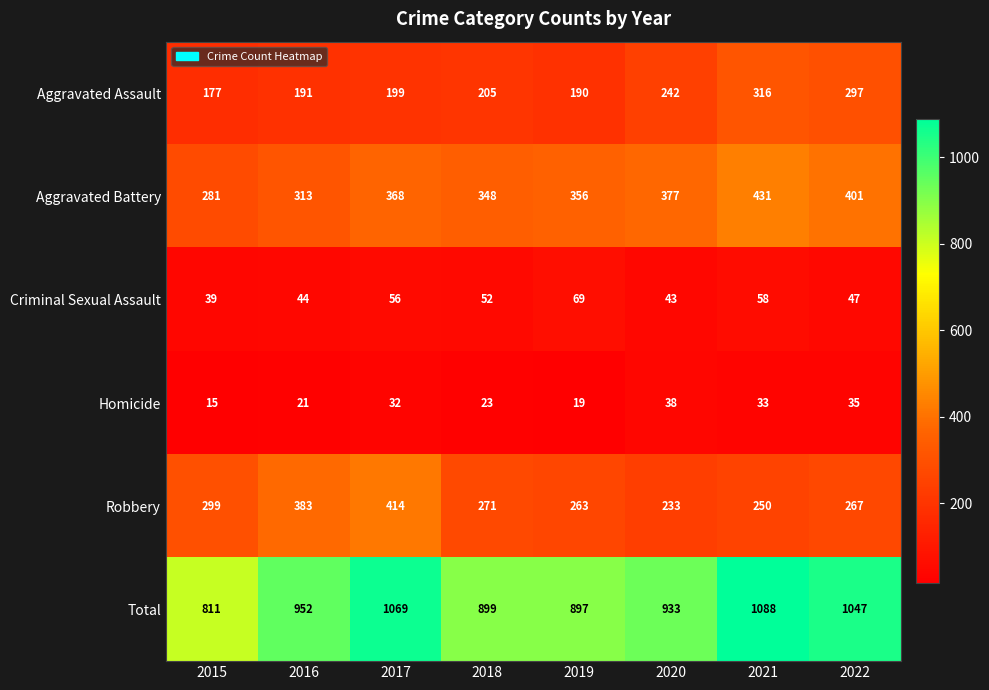

Where is Homicide nearest to the value 26?

2018